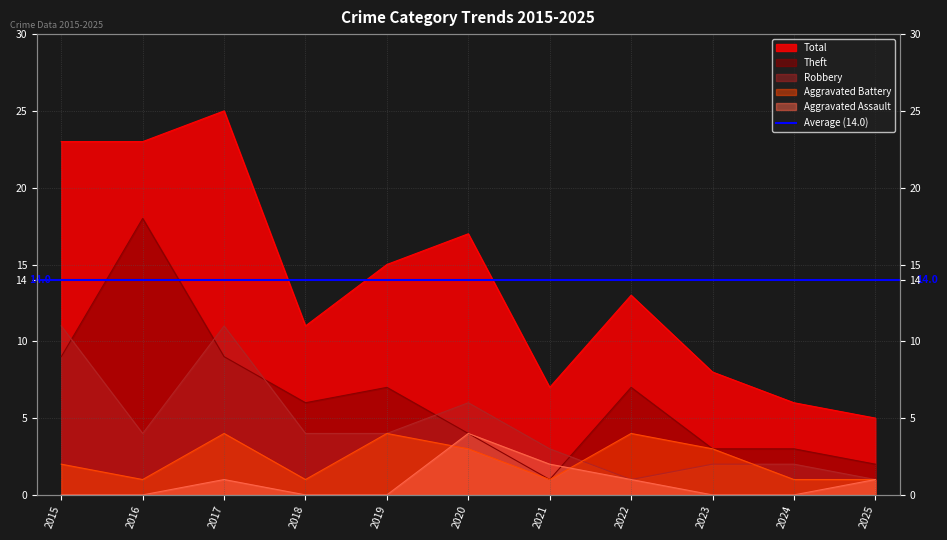

Which series has the largest range (max minus min)?

Total